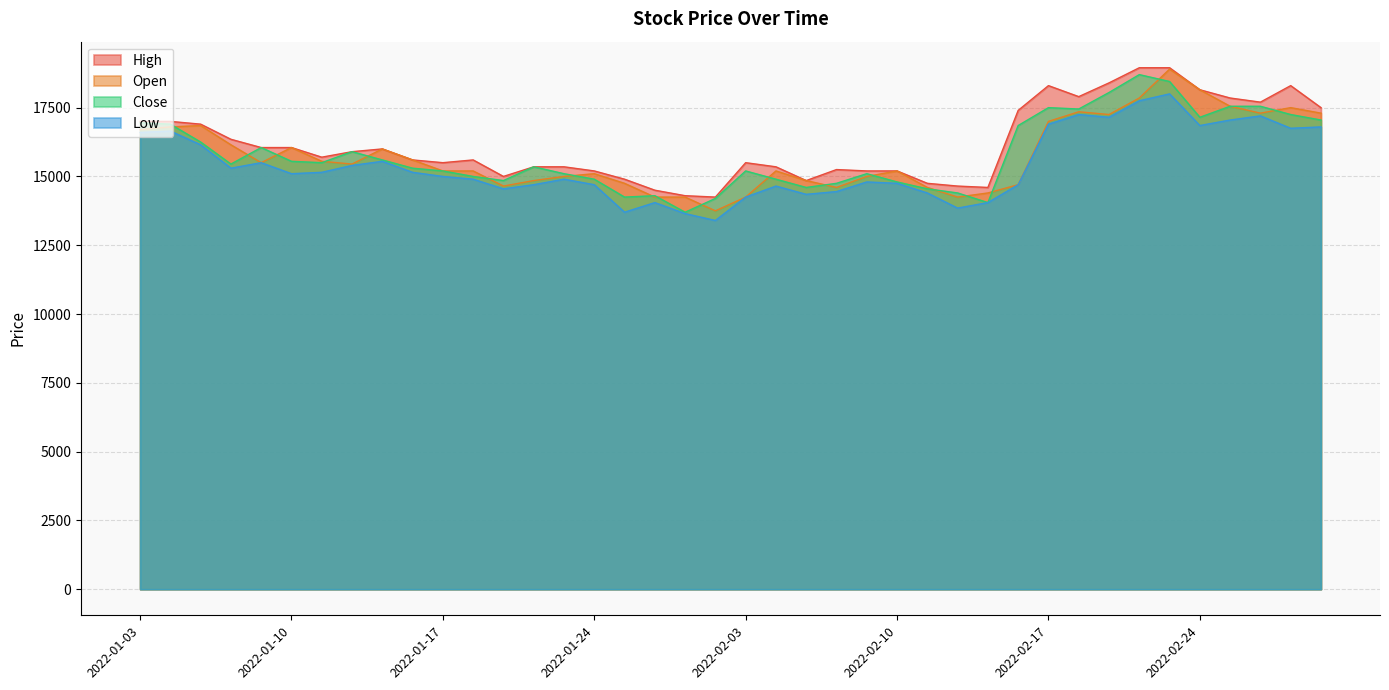

What is the spread (max minus min) of values at 2022-02-25?

800